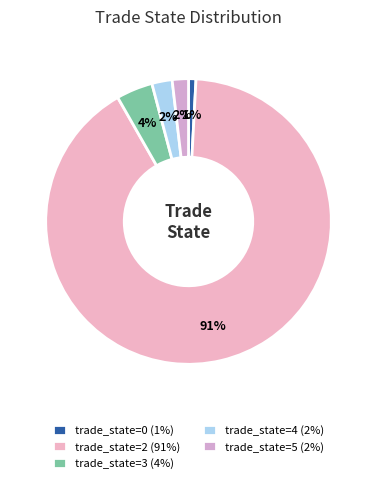

How many segments does this pie chart have?

5